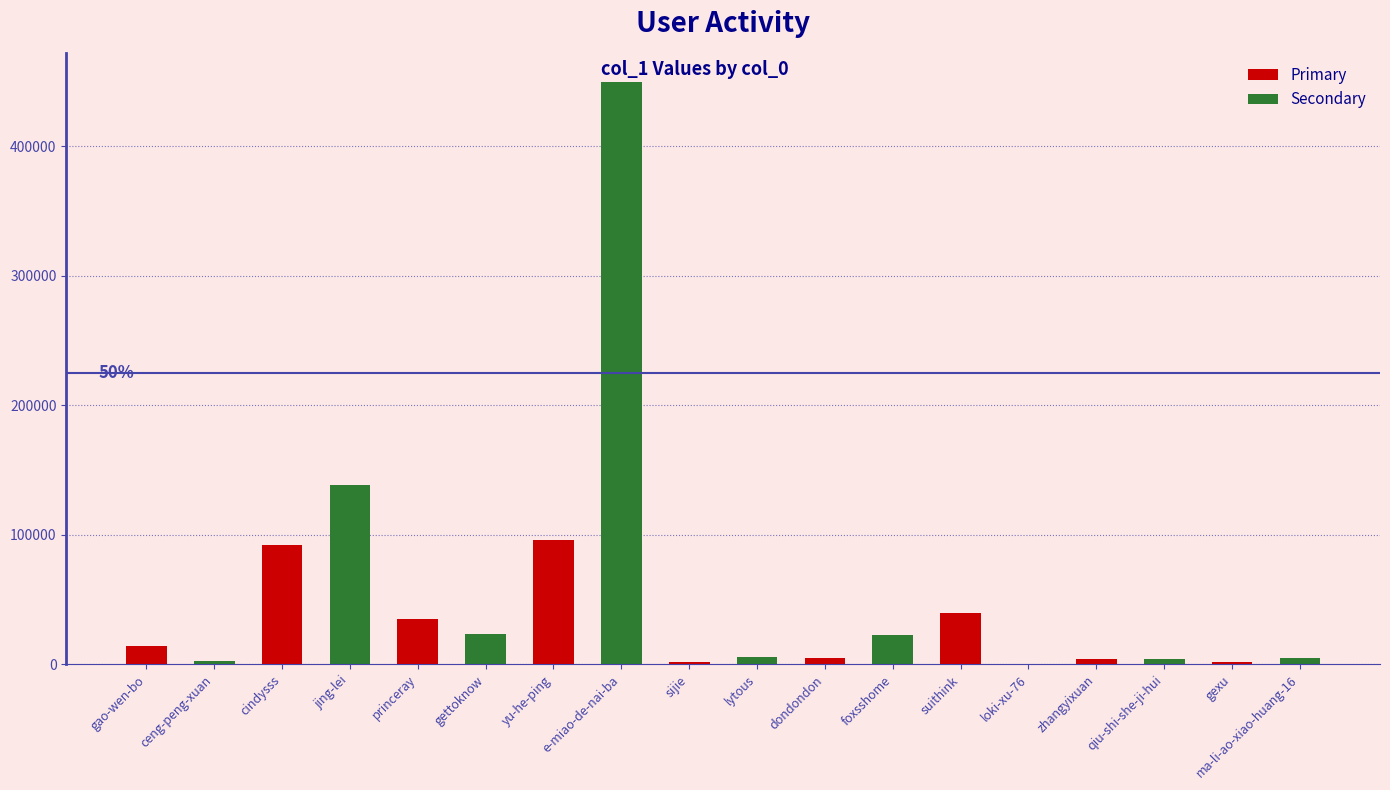

Is it true that the value at zhangyixuan is 6277?

False